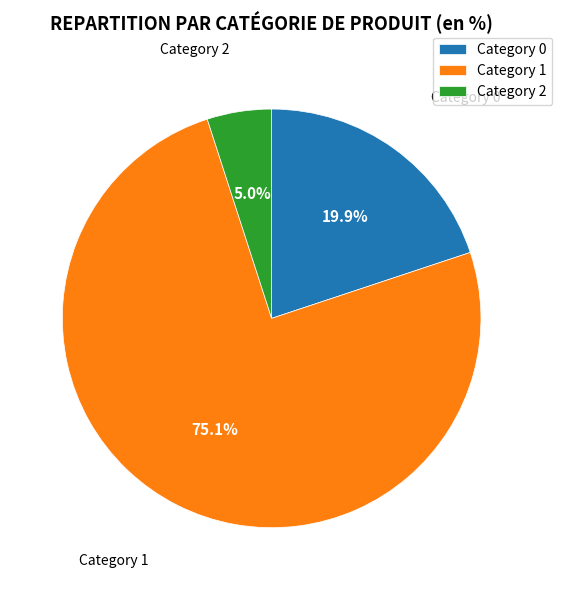

Combined, do Category 0 and Category 2 account for over 50%?

No